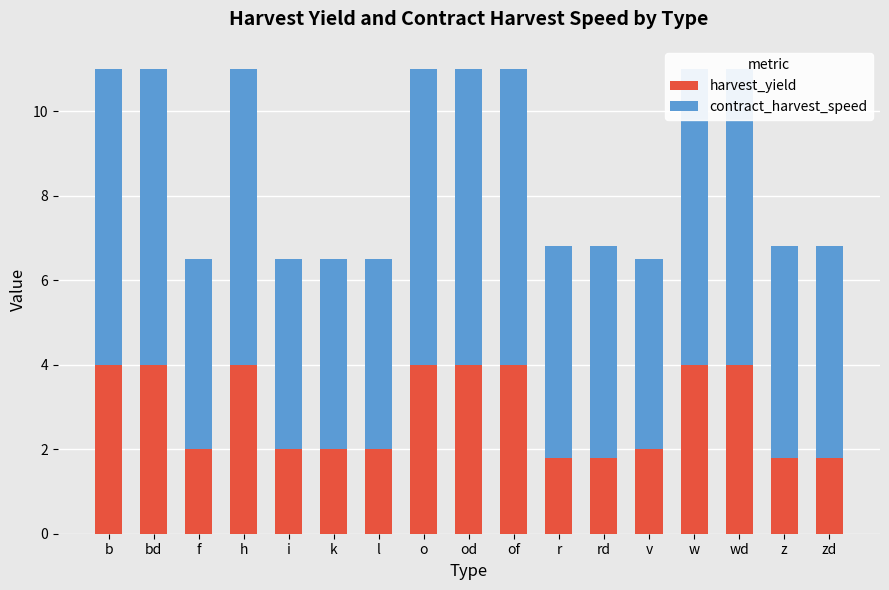

The contract_harvest_speed series shows 7.3 at z. True or false?

False